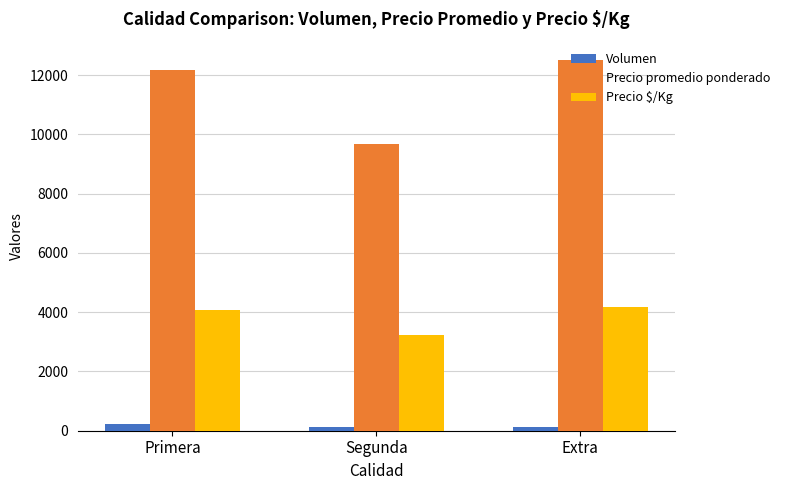

What is the average value of the Precio promedio ponderado series?

11441